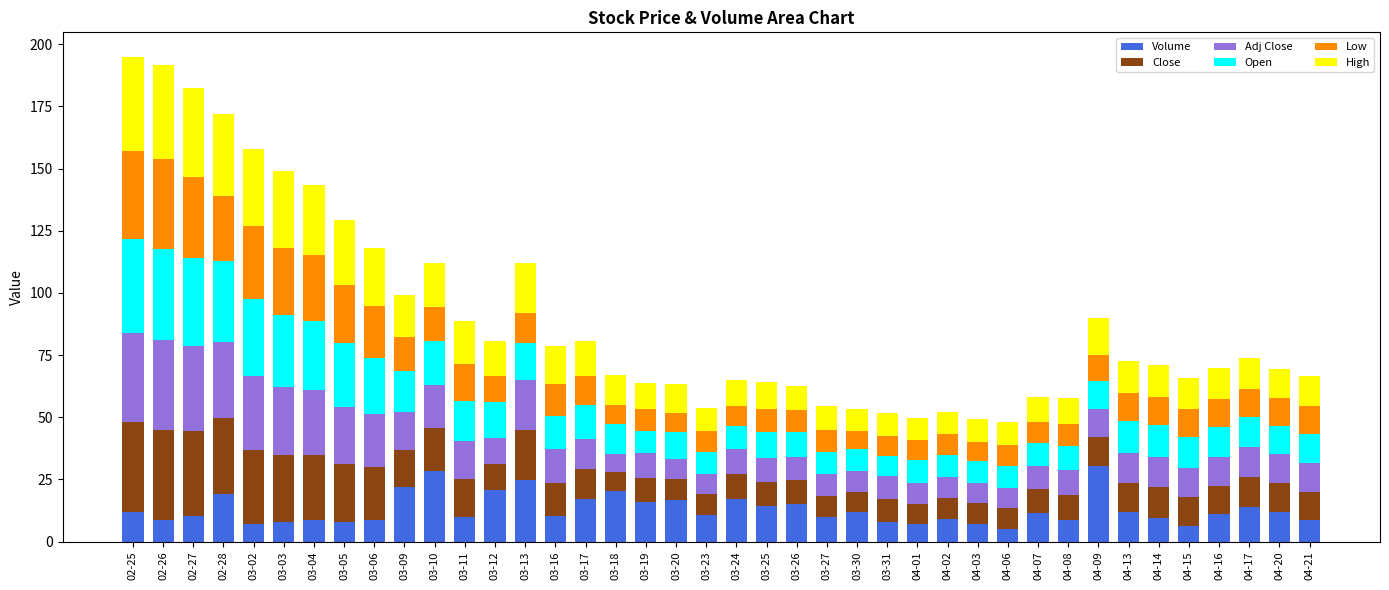

What is the lowest value of the Volume series?

4.9